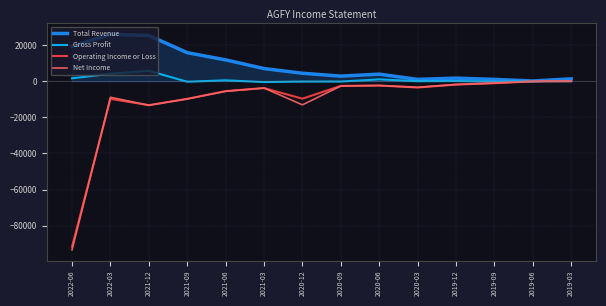

What is the total value across all series at 2019-03?

1300